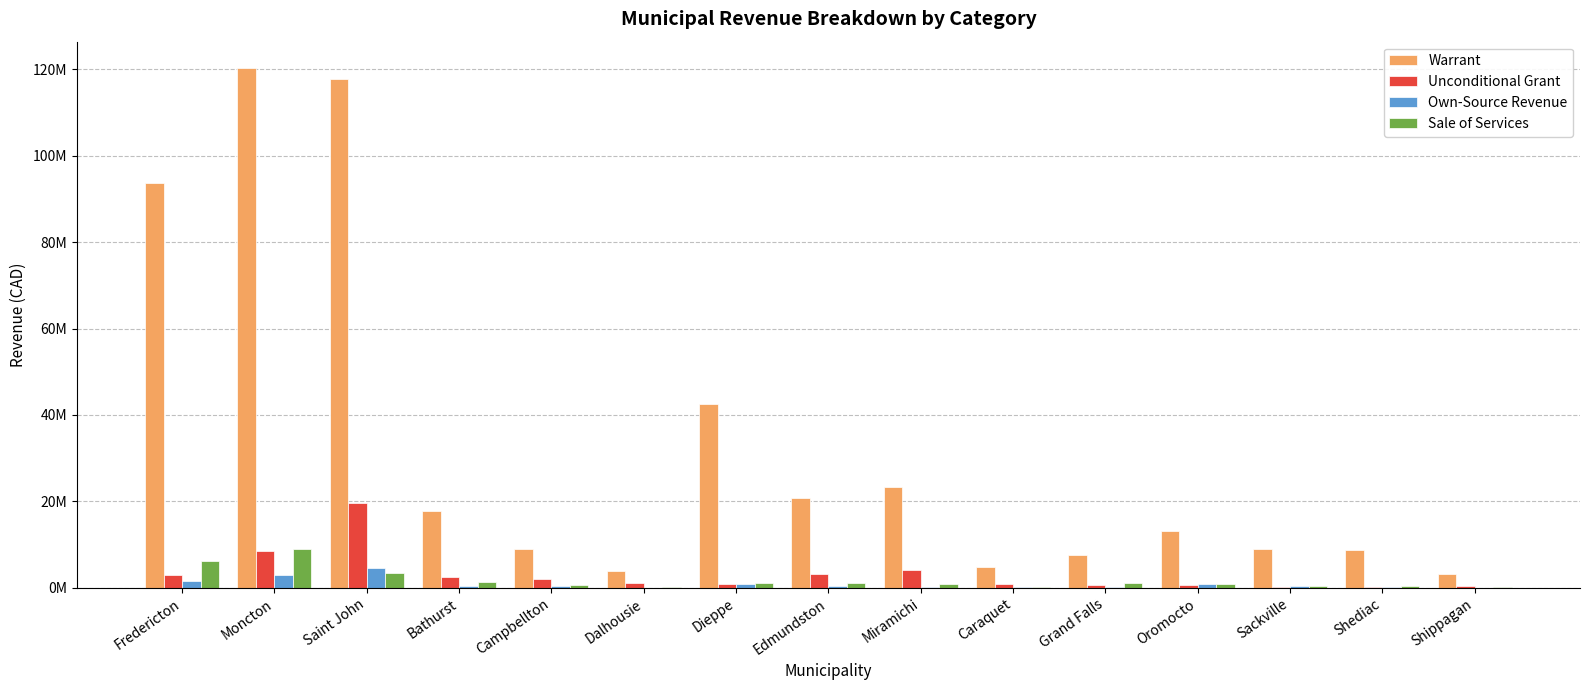

Which series has the widest spread of values?

Warrant